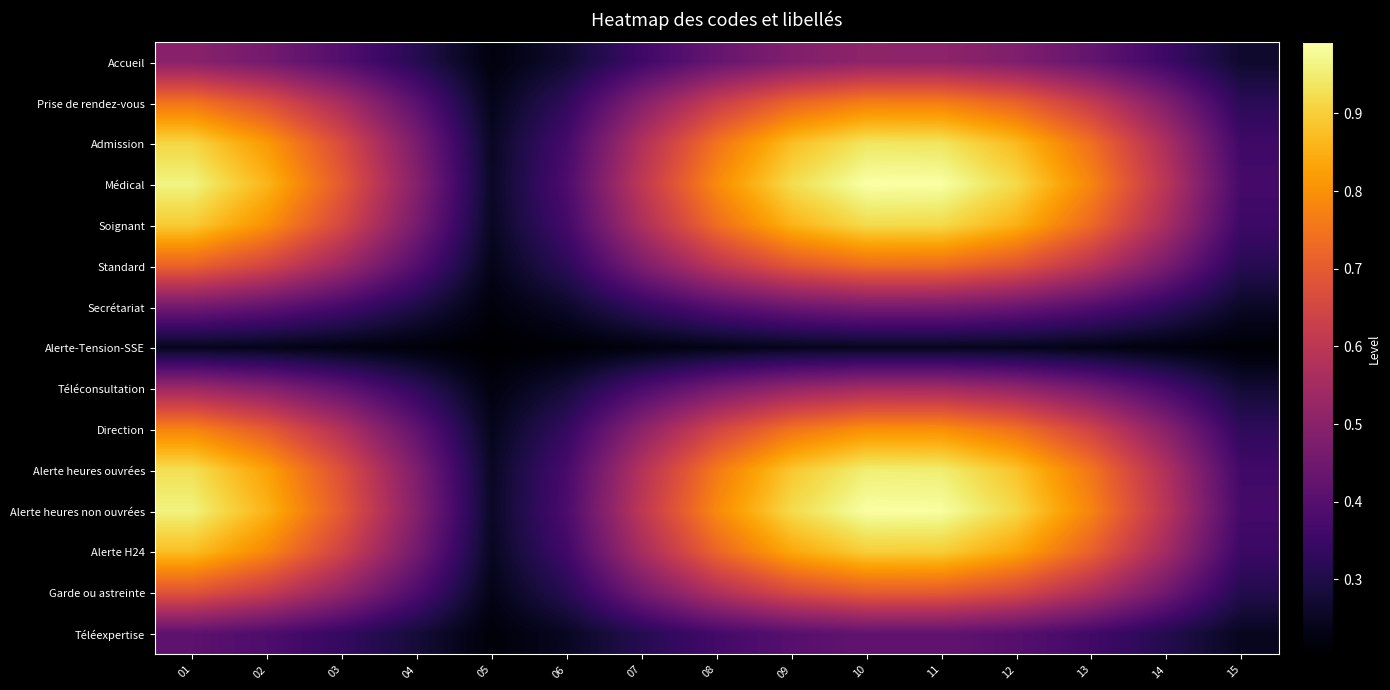

At which category does the chart reach its minimum across all series?

05